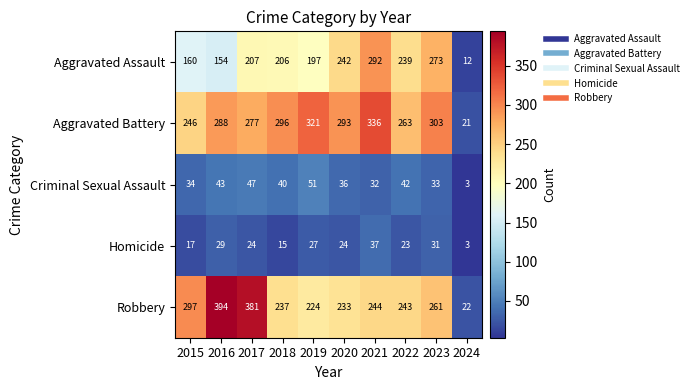

The value of Robbery at 2021 is 378. True or false?

False